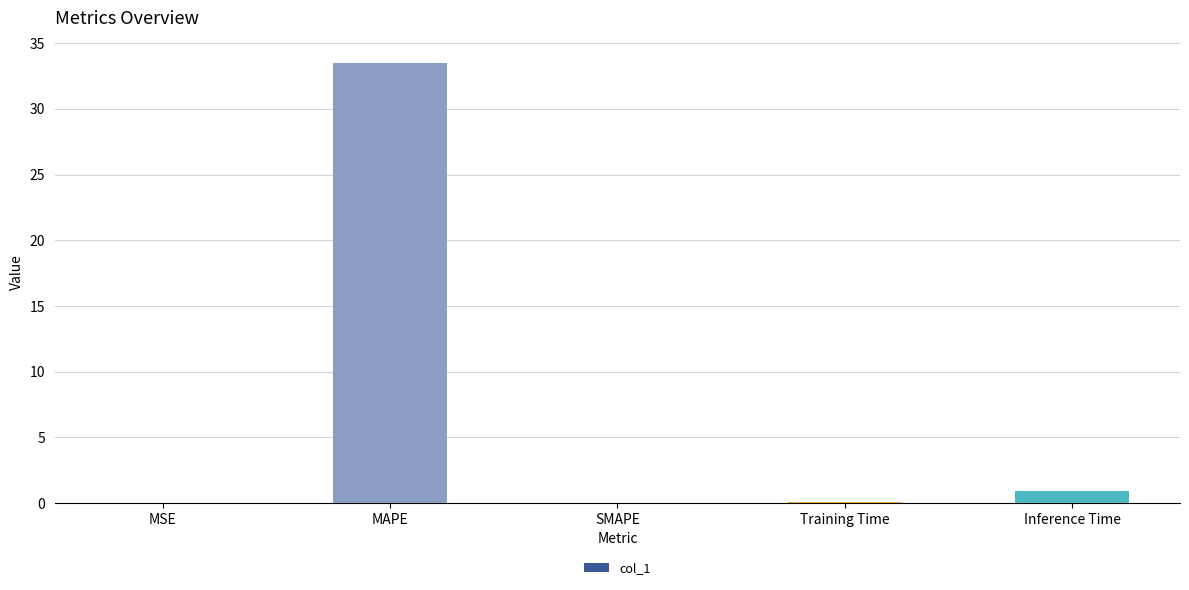

What is the change in value from MAPE to Inference Time?

-32.6